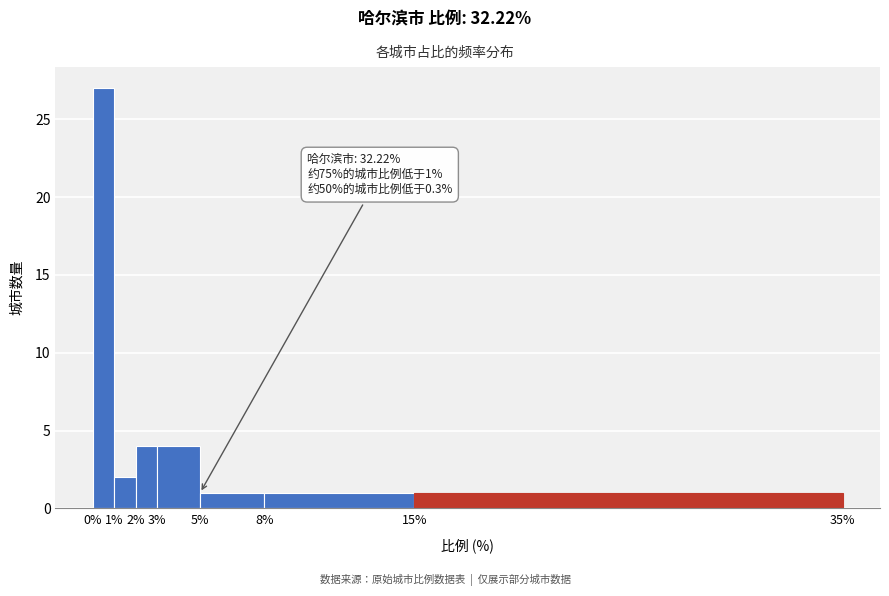

Which range on the x-axis has the tallest bar?

0% to 1%